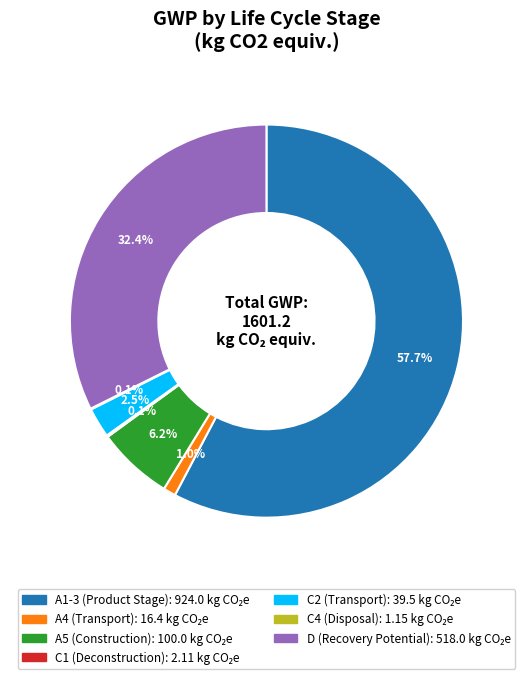

To the nearest percent, what is the average slice percentage?

14%